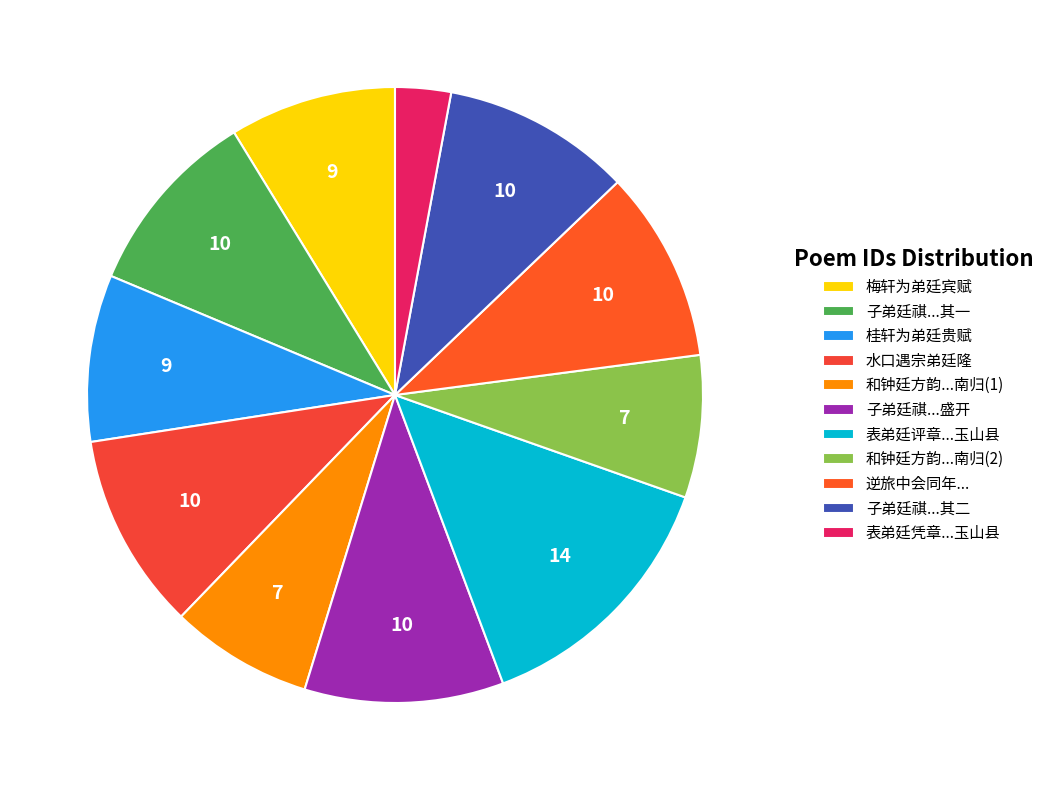

Is it true that 水口遇宗弟廷隆 is 10% of the pie?

True